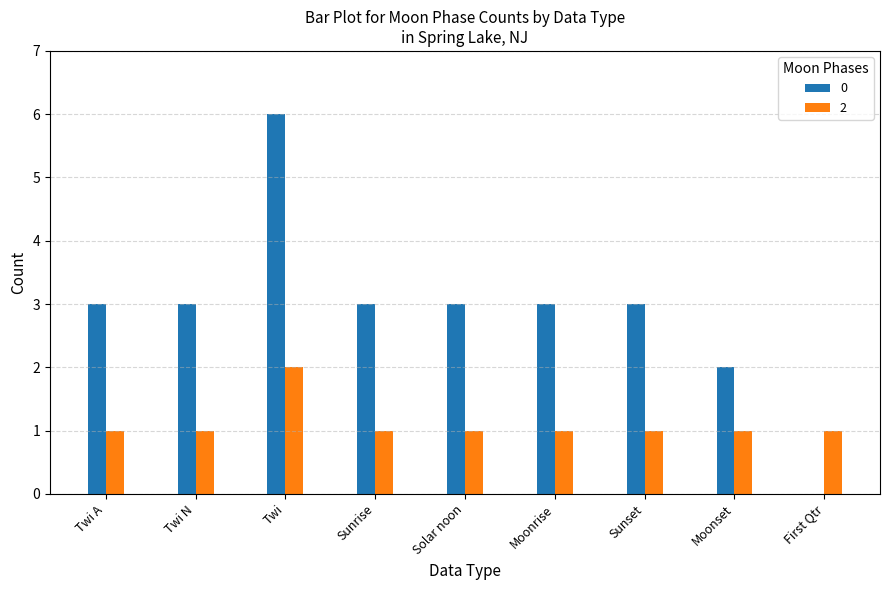

What is the total value across all series at Twi N?

4